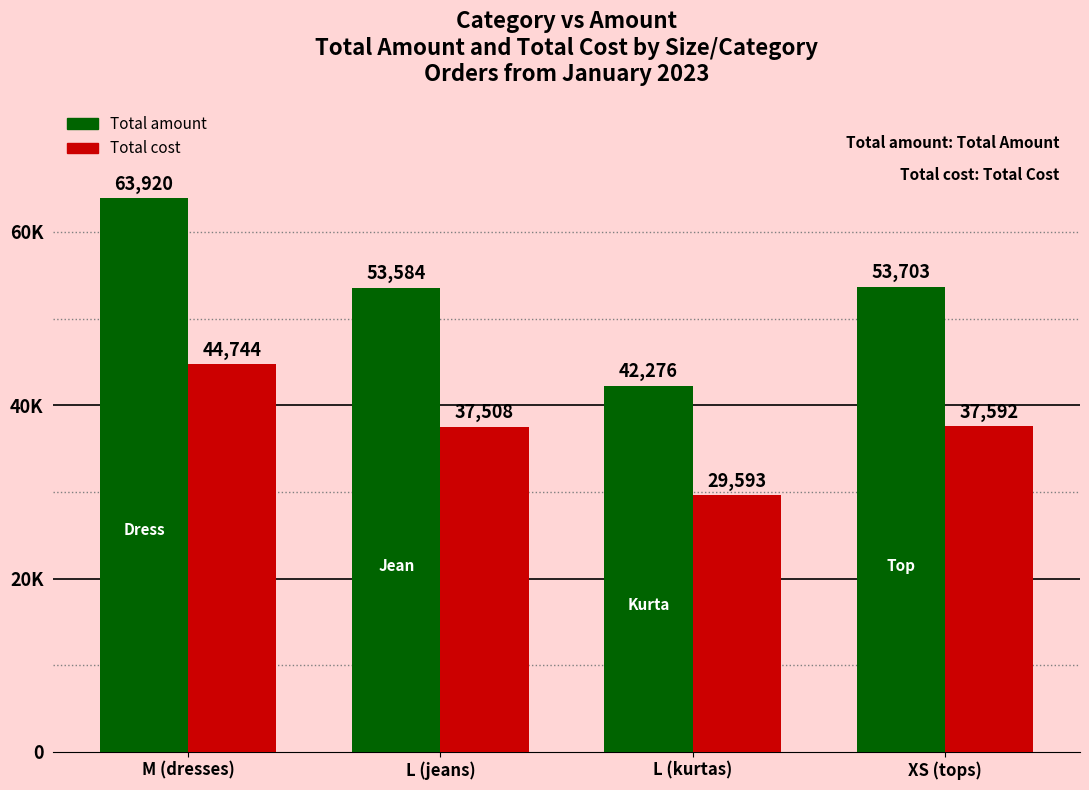

What are all the series names shown in the legend?

Total amount, Total cost